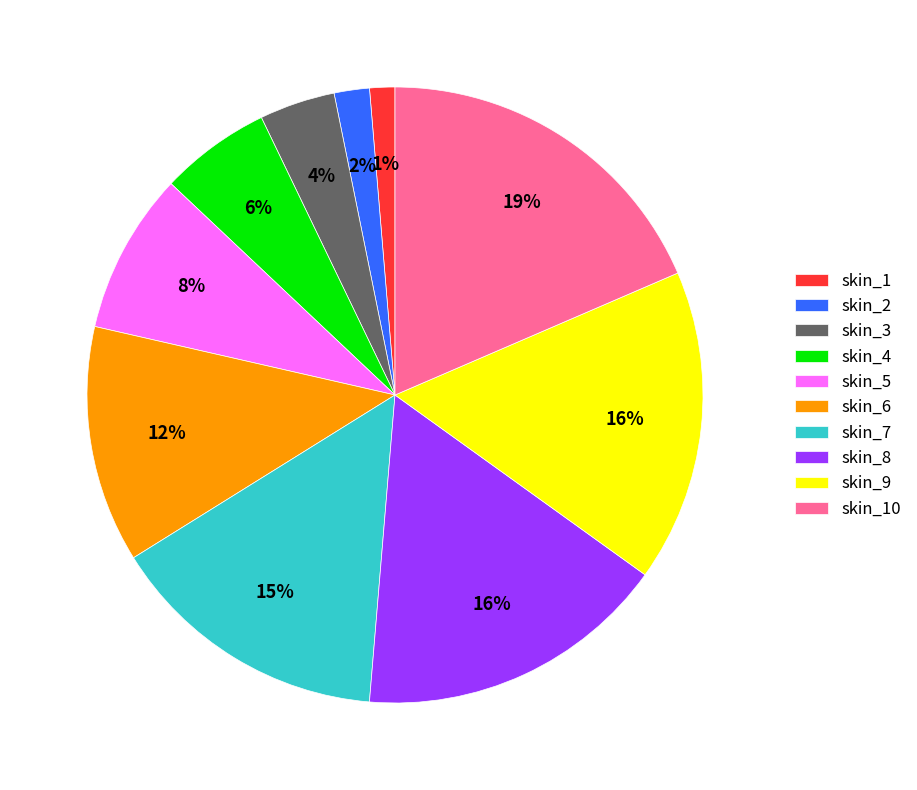

What is the ratio of the value at skin_6 to the value at skin_5?

1.5